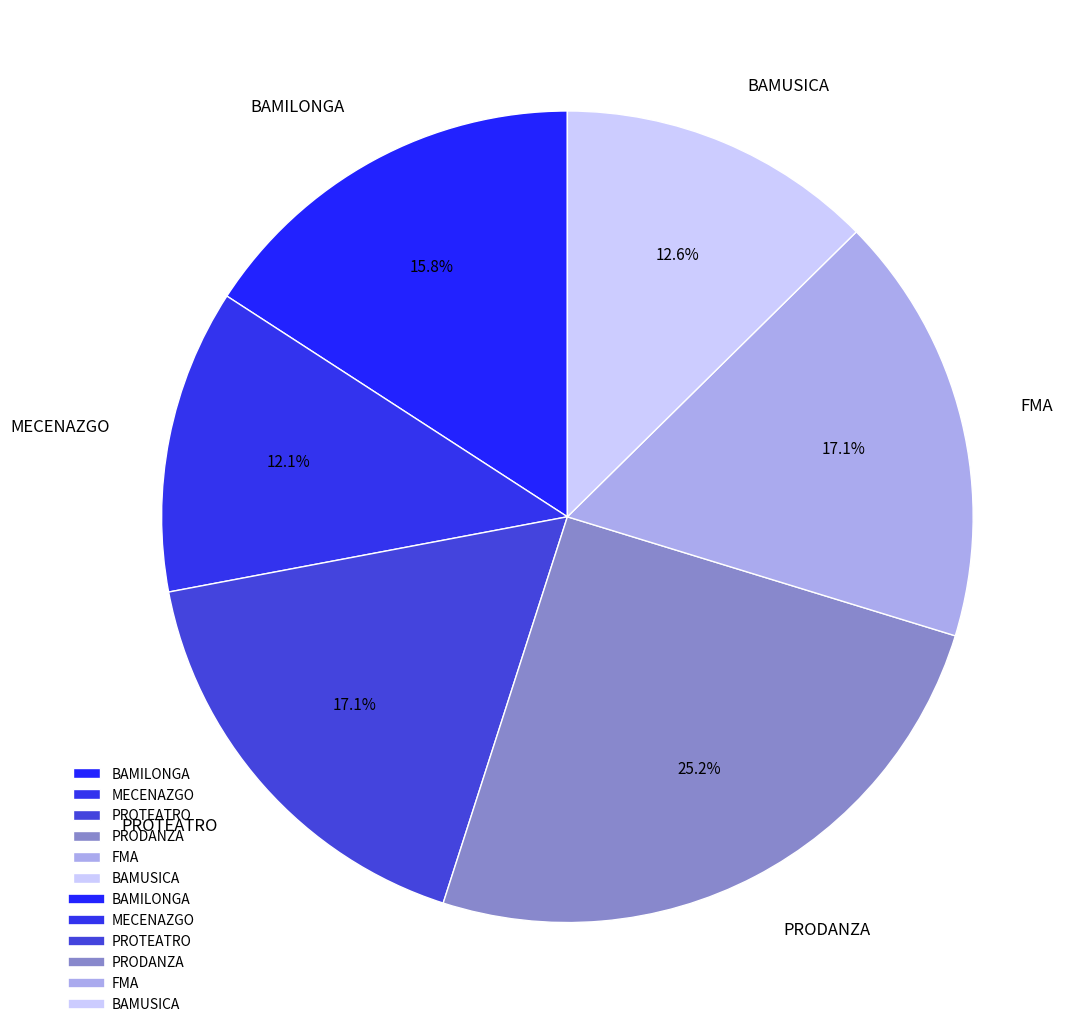

Is BAMILONGA the majority of the pie?

No